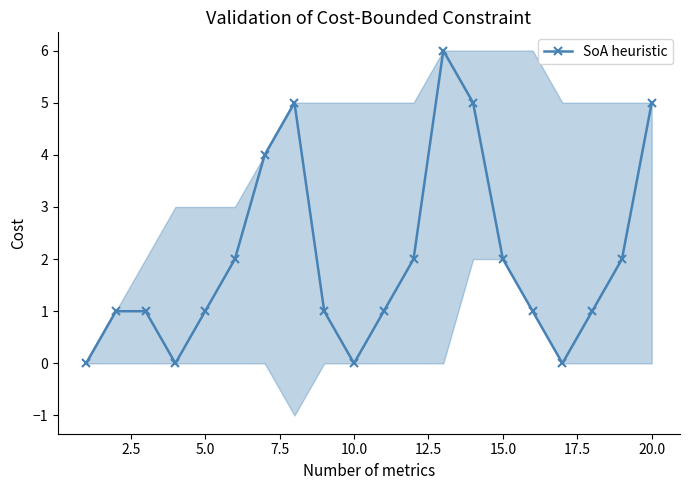

Count the values in the range 1 to 4.

12